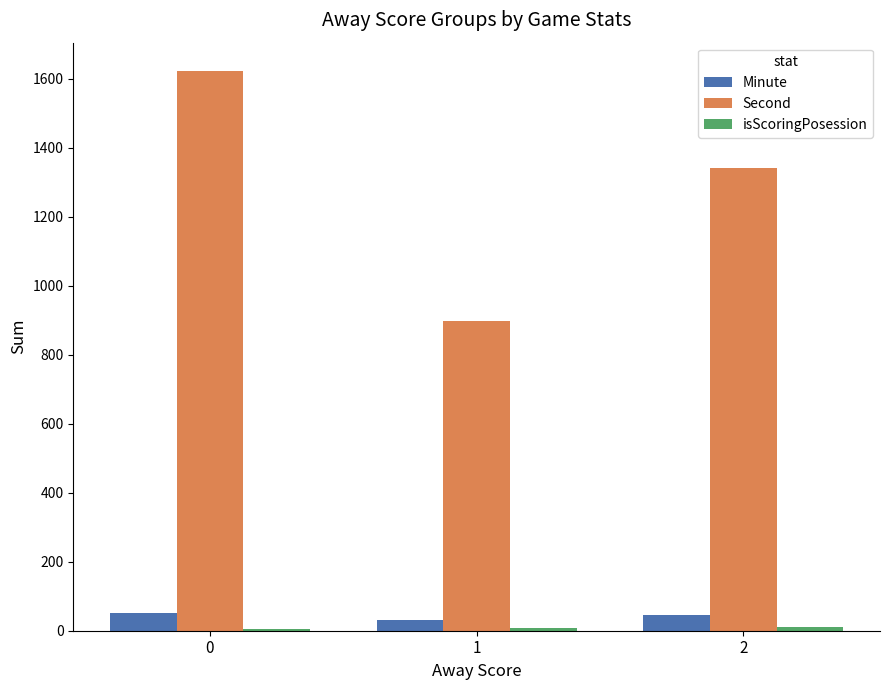

Is the value of Minute at 0 greater than the value of Second at 0?

No